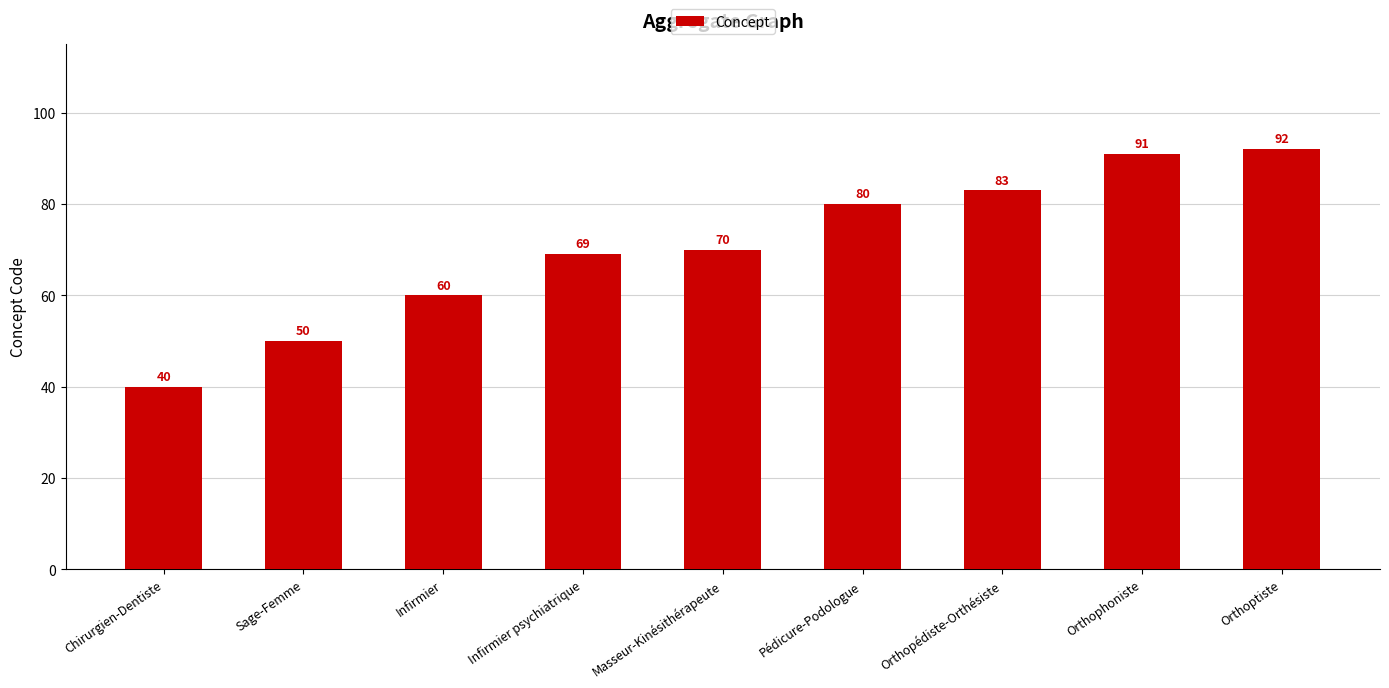

The chart shows a value of 83 at Orthopédiste-Orthésiste. True or false?

True